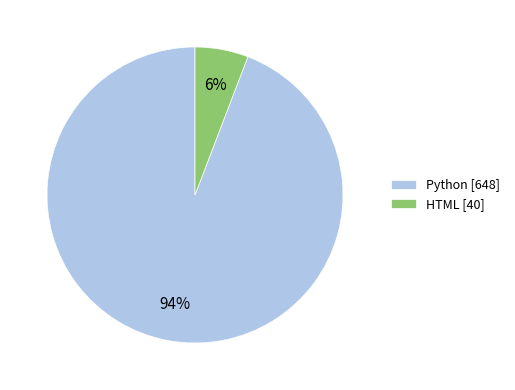

What is the smallest slice in the pie chart?

HTML